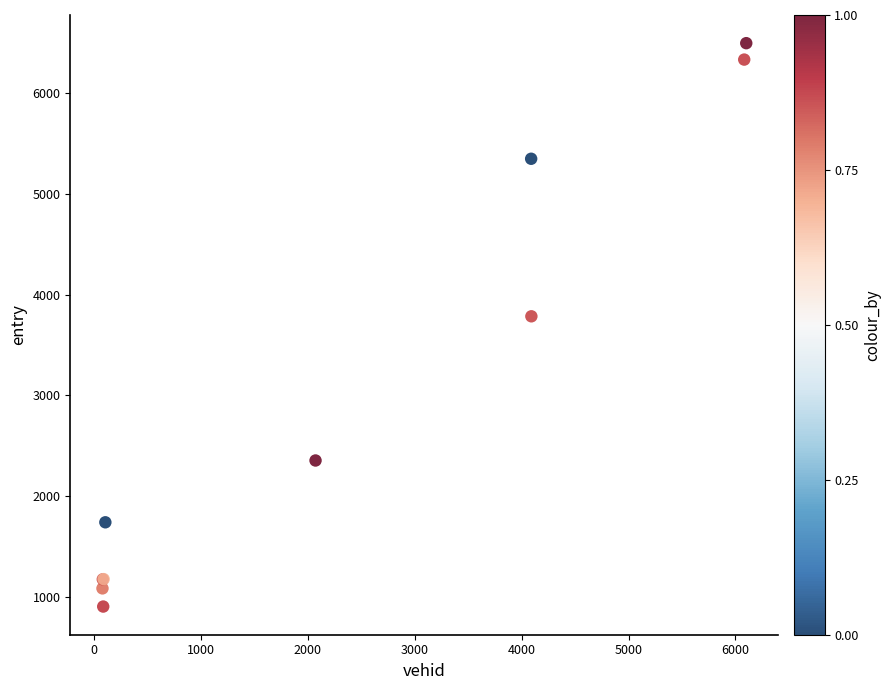

What Y value in the scatter plot is closest to 3699?

3783.9